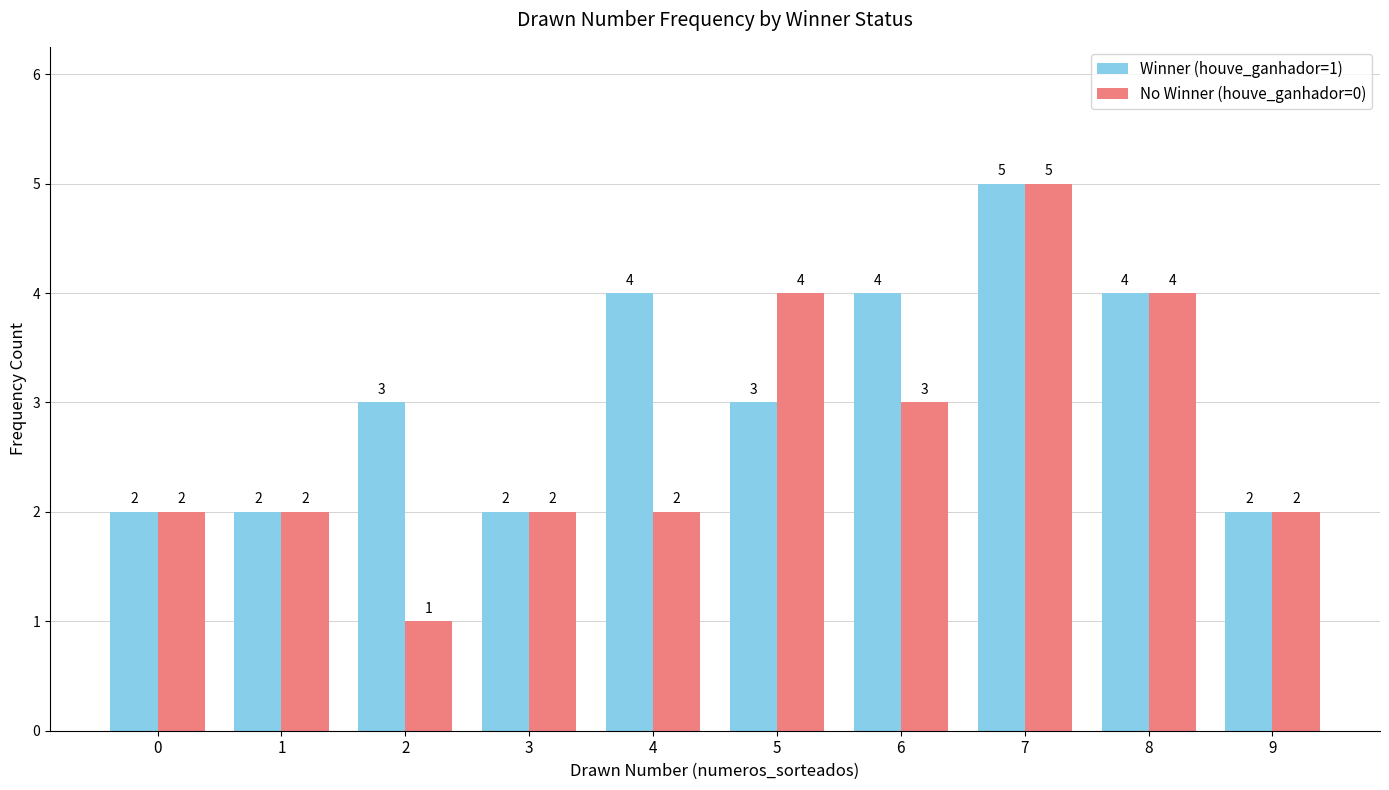

Which category has the lowest value in the No Winner (houve_ganhador=0) series?

2